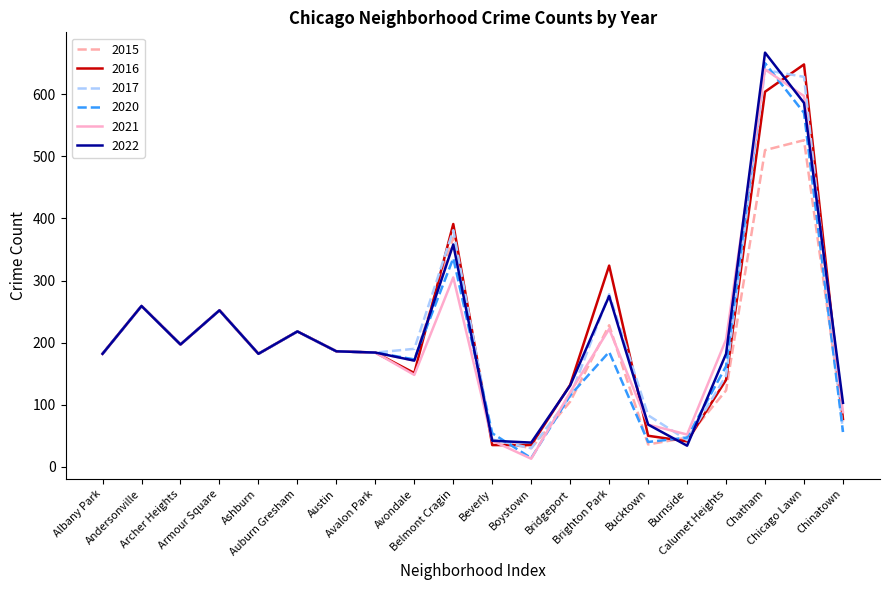

What is the spread (max minus min) of values at Brighton Park?

139